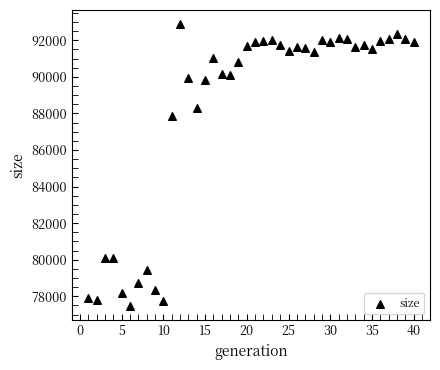

What is the range of X values (max minus min)?

39